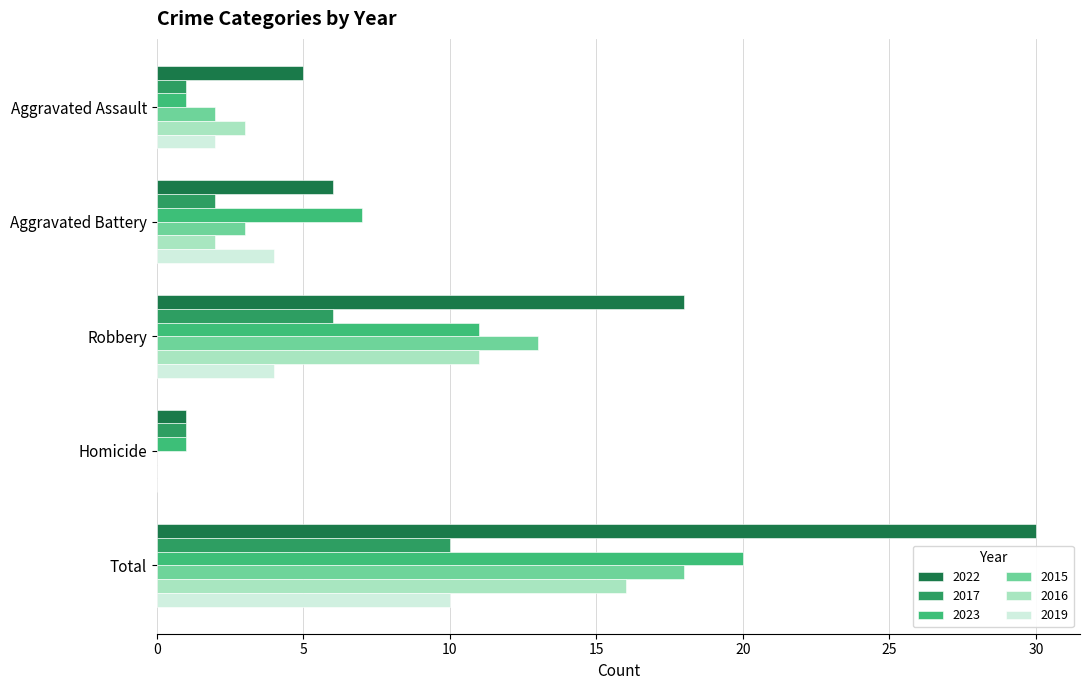

What is the greatest value displayed?

30